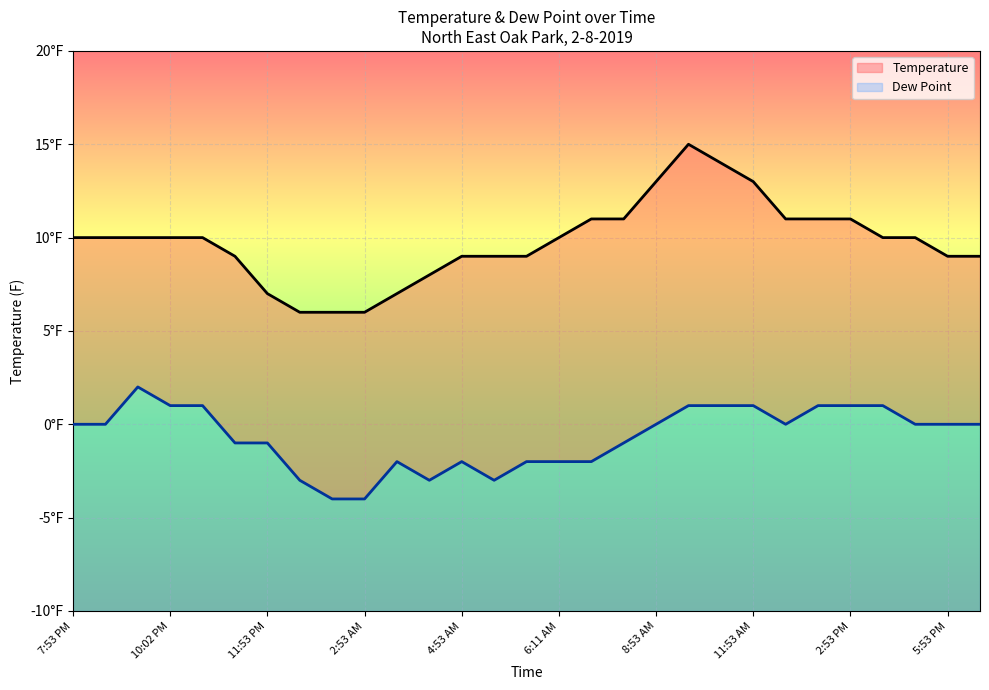

What is the total value across all series at 8:53 AM?

13